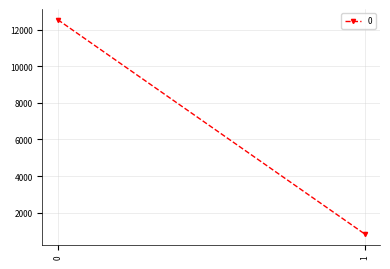

Reading left to right, list all the values displayed in this chart.

12535.7	844.1